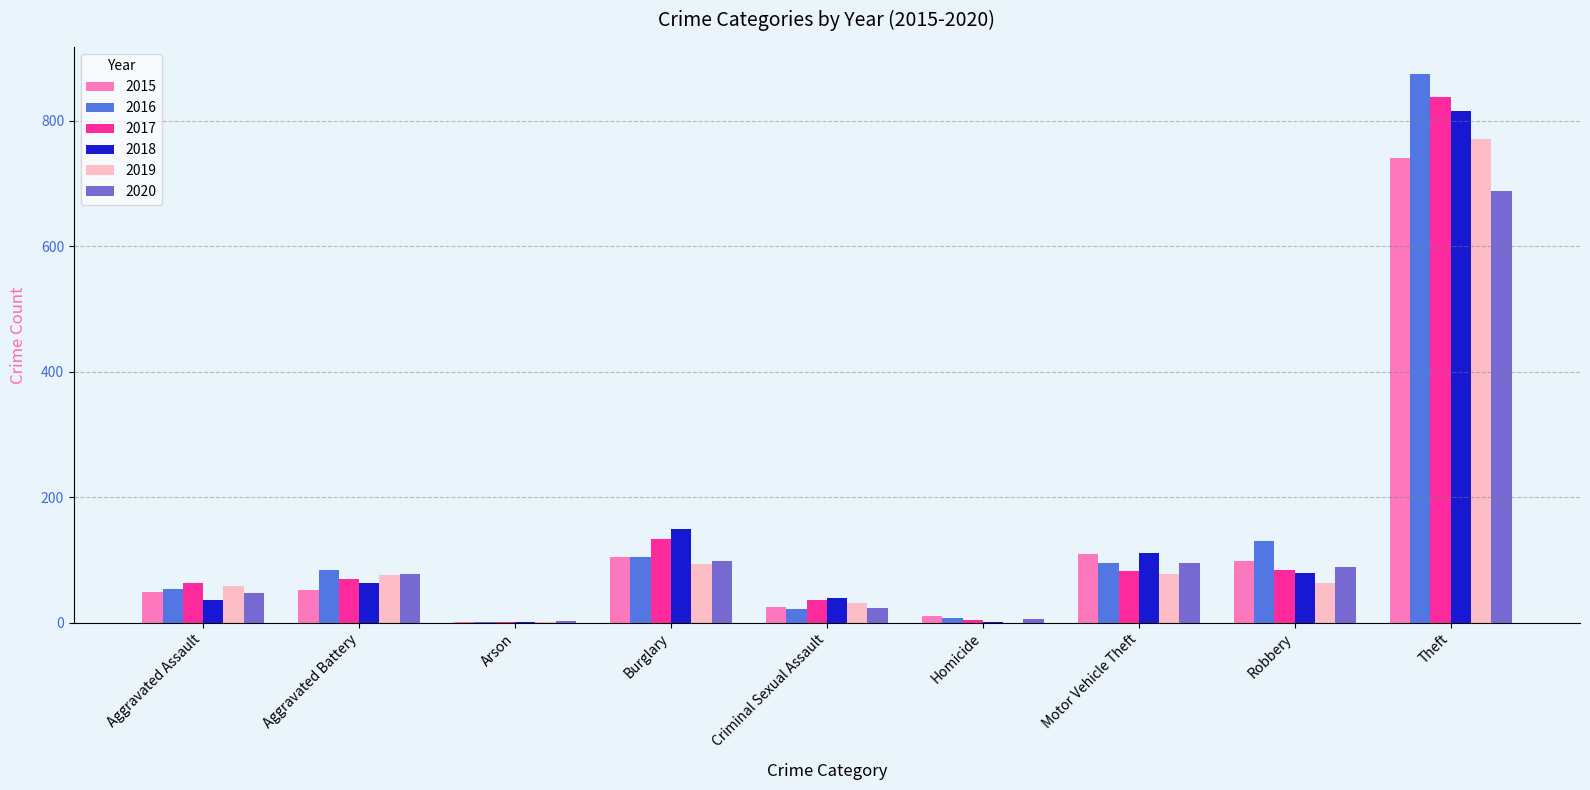

What is the sum of the 2017 values at Criminal Sexual Assault and Aggravated Assault?

100